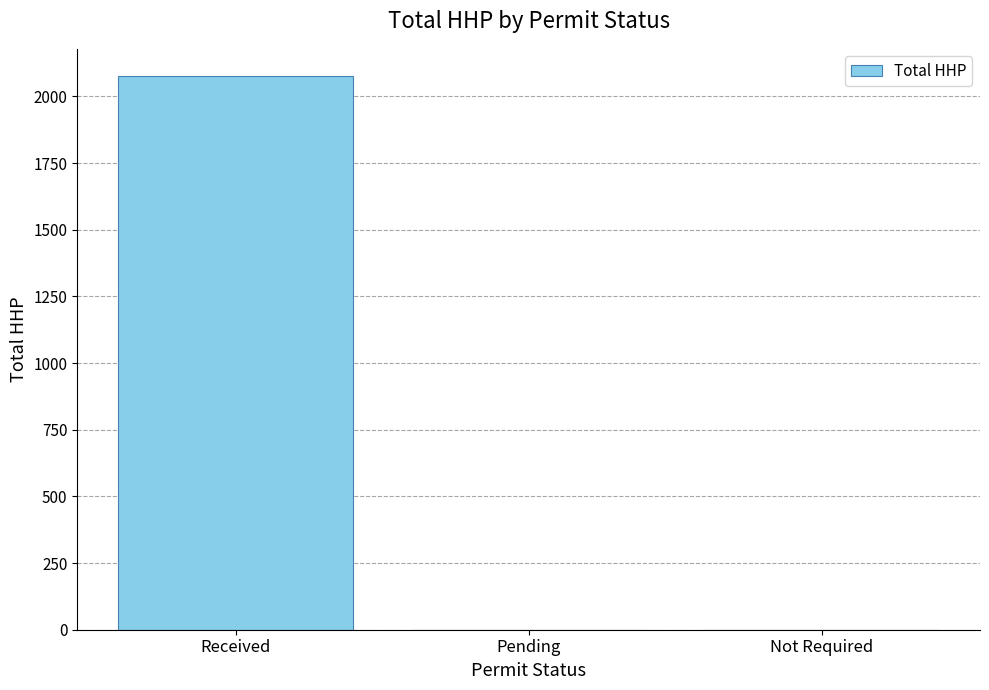

Between Received and Pending, which is larger?

Received